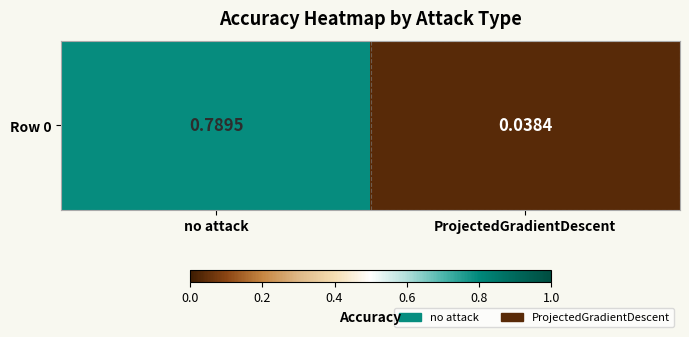

At which category does the chart reach its minimum across all series?

ProjectedGradientDescent